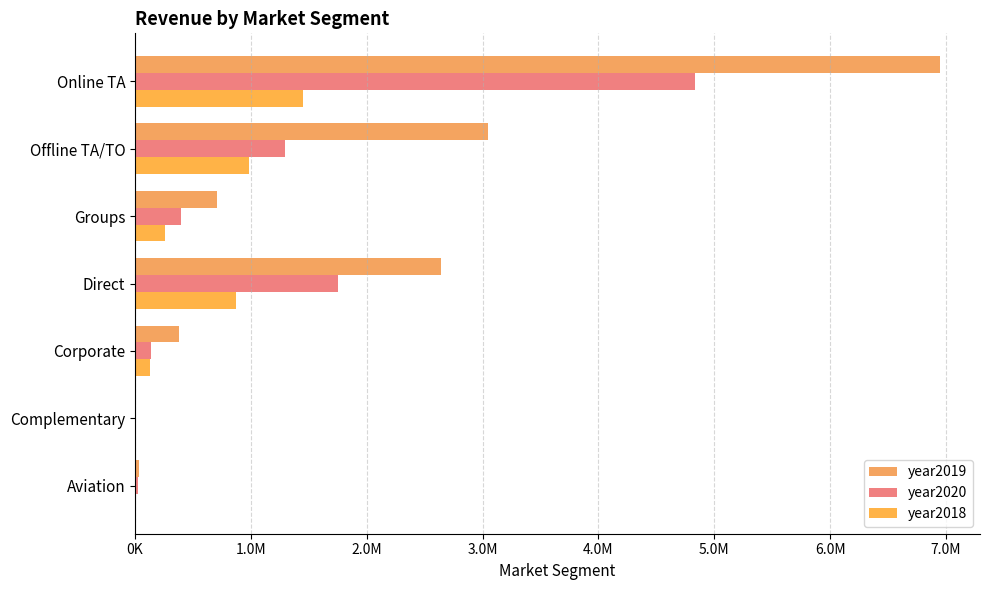

Where is year2018 nearest to the value 726343?

Direct